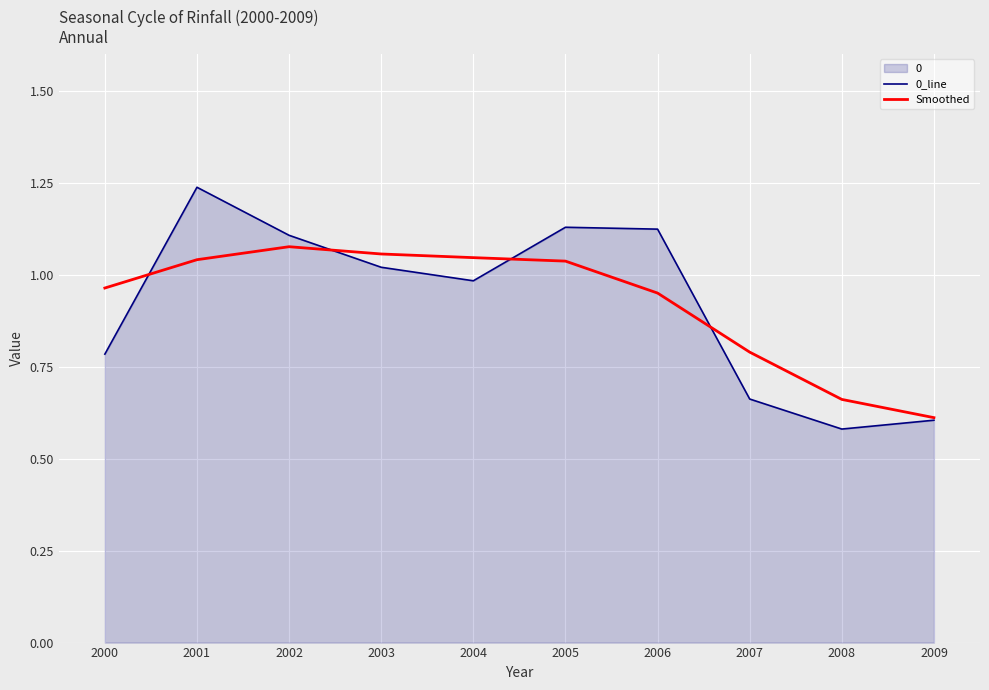

The 0_line series shows 1.1 at 2002. True or false?

True